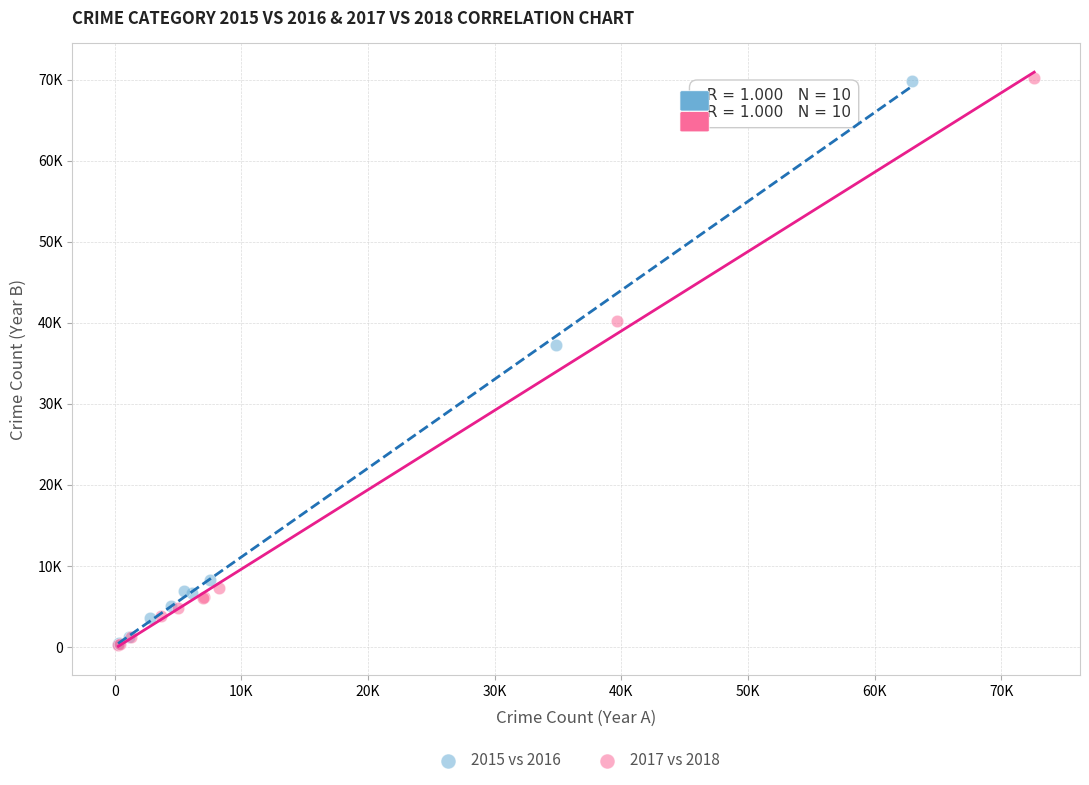

What are all the series names shown in the legend?

2015 vs 2016, 2017 vs 2018